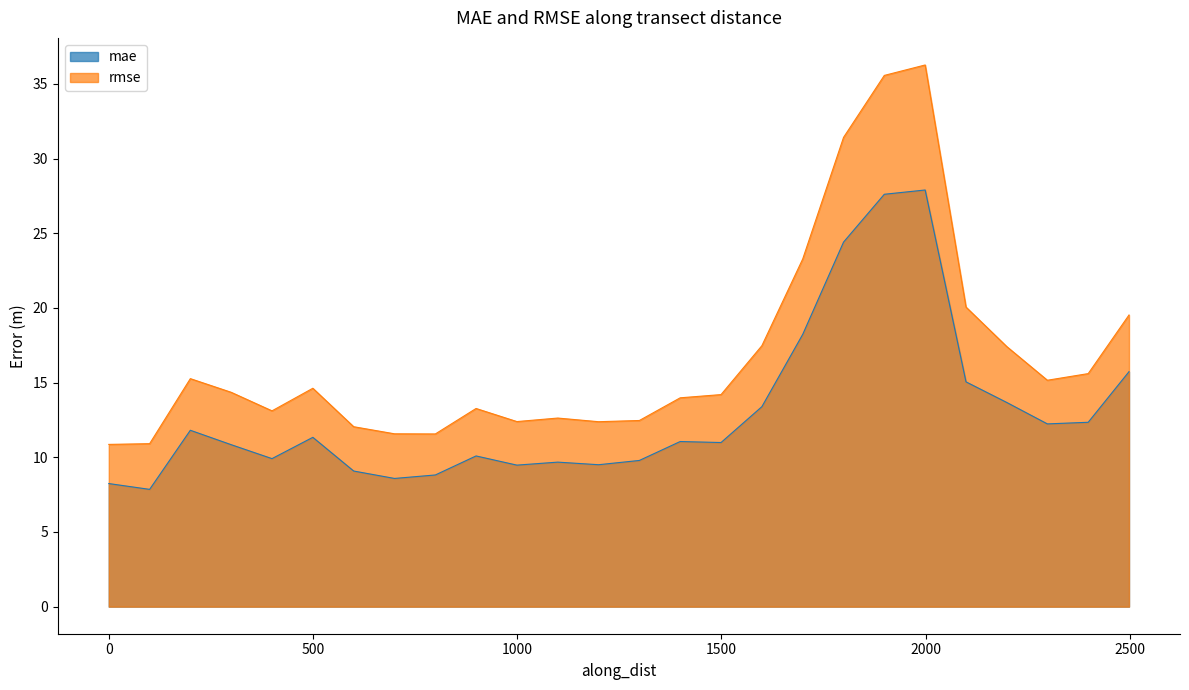

Count the number of categories in the chart.

26